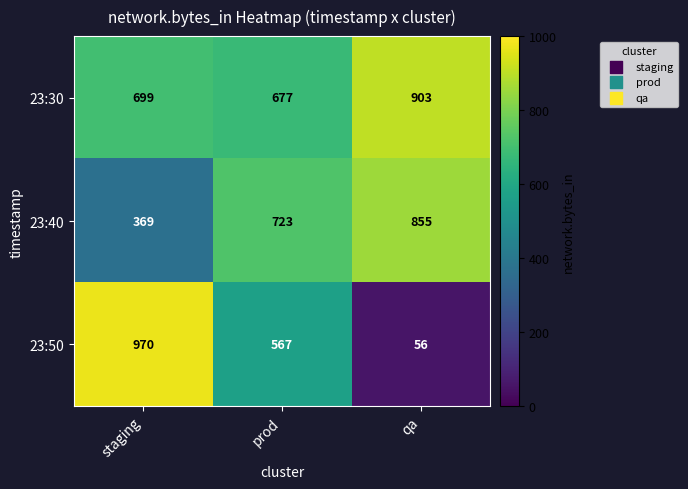

Which category has the highest value across all series?

staging